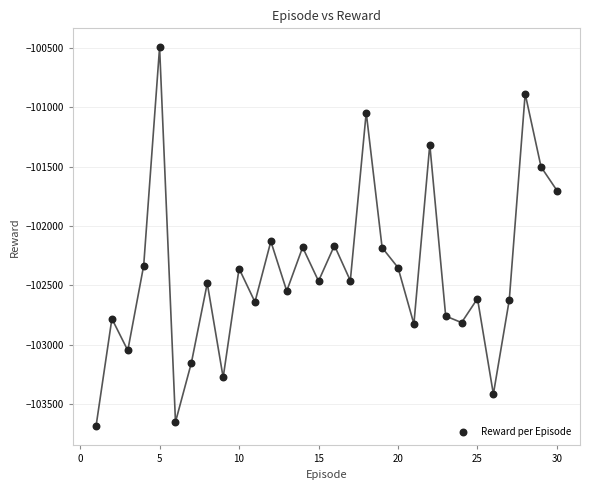

What is the range of X values (max minus min)?

29.0